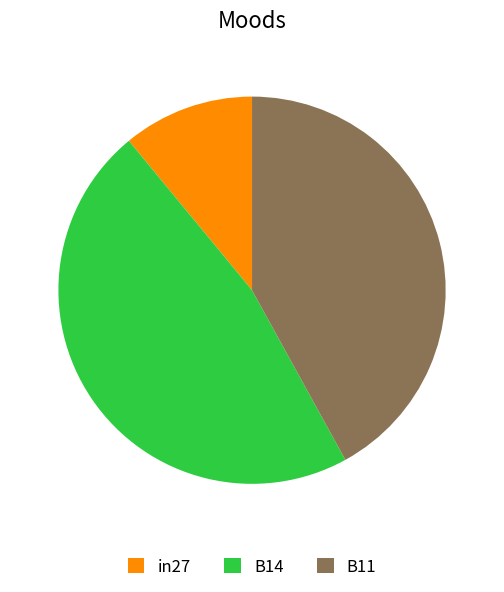

The B11 slice represents 42% of the pie. True or false?

True